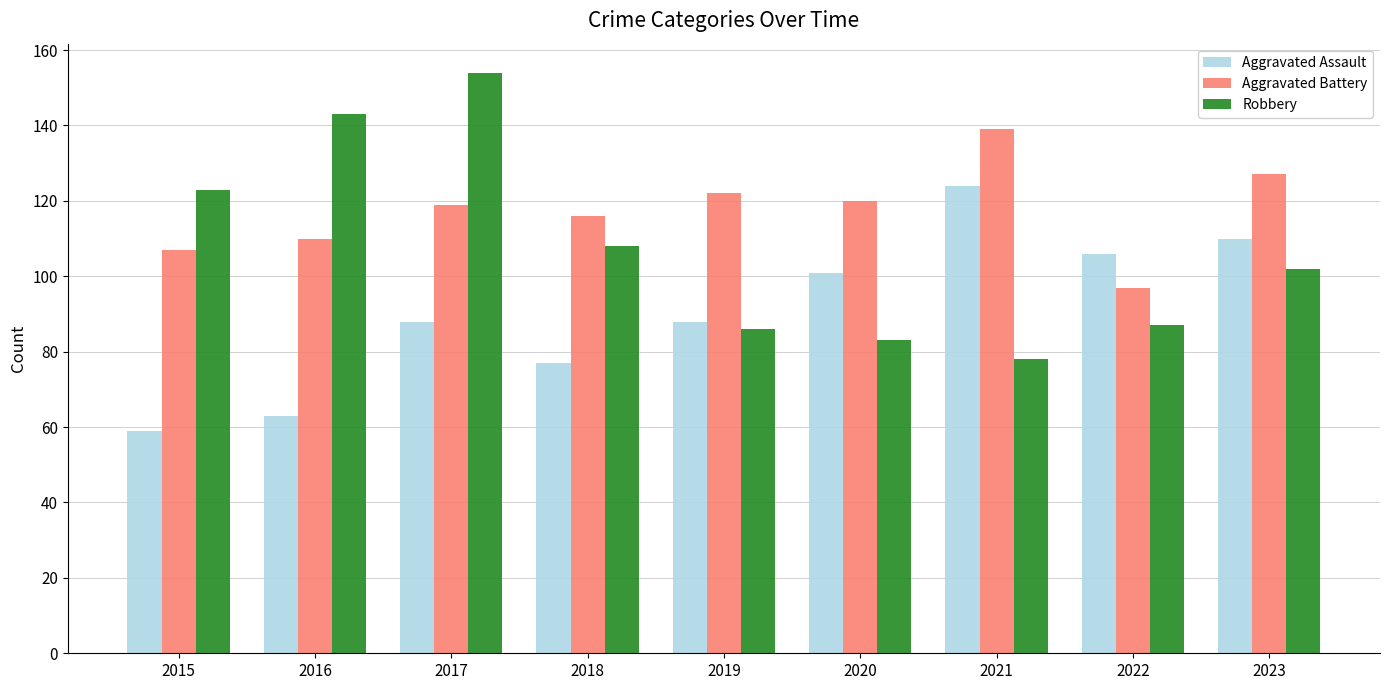

Reading left to right, what are all the values shown in this chart?

Aggravated Assault: 2015=59	2016=63	2017=88	2018=77	2019=88	2020=101	2021=124	2022=106	2023=110
Aggravated Battery: 2015=107	2016=110	2017=119	2018=116	2019=122	2020=120	2021=139	2022=97	2023=127
Robbery: 2015=123	2016=143	2017=154	2018=108	2019=86	2020=83	2021=78	2022=87	2023=102